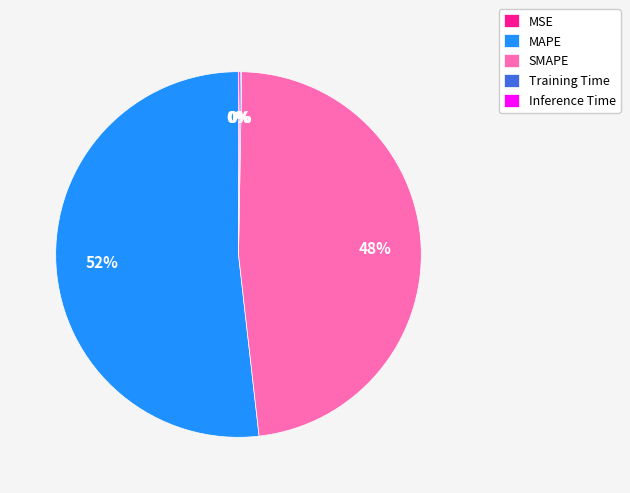

To the nearest percent, what is the difference between the largest and smallest slice percentages?

52%